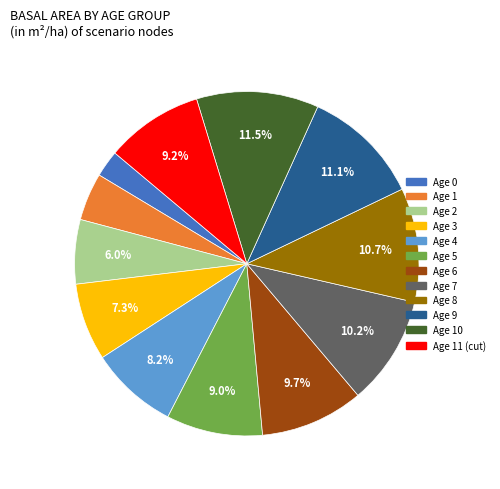

Does any single category account for the majority?

No